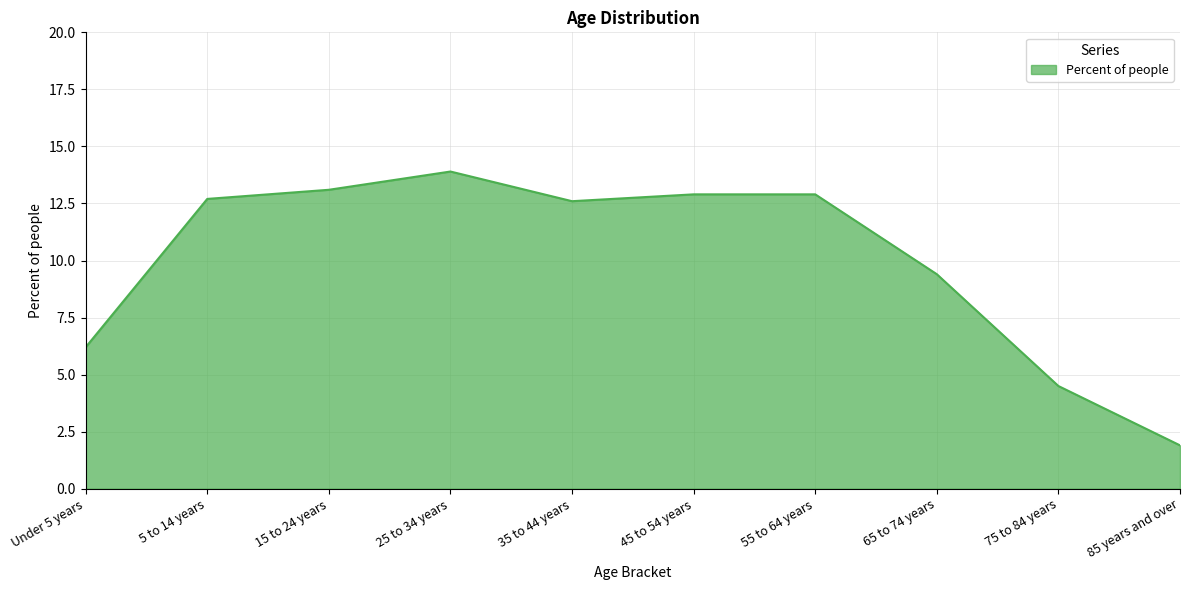

True or false: the data shows 3.2 at 85 years and over.

False